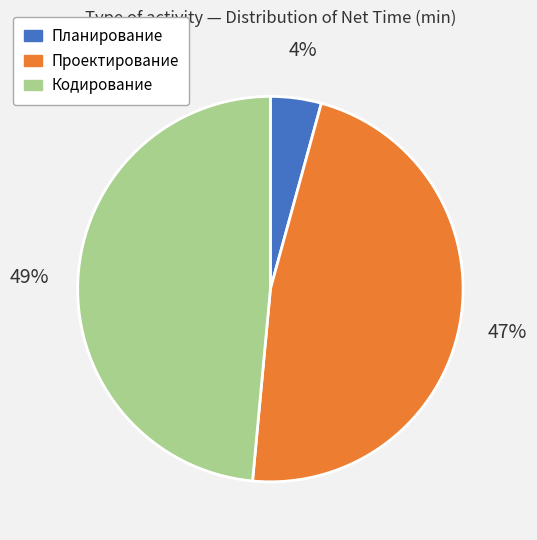

To the nearest percent, what is the average slice percentage?

33%